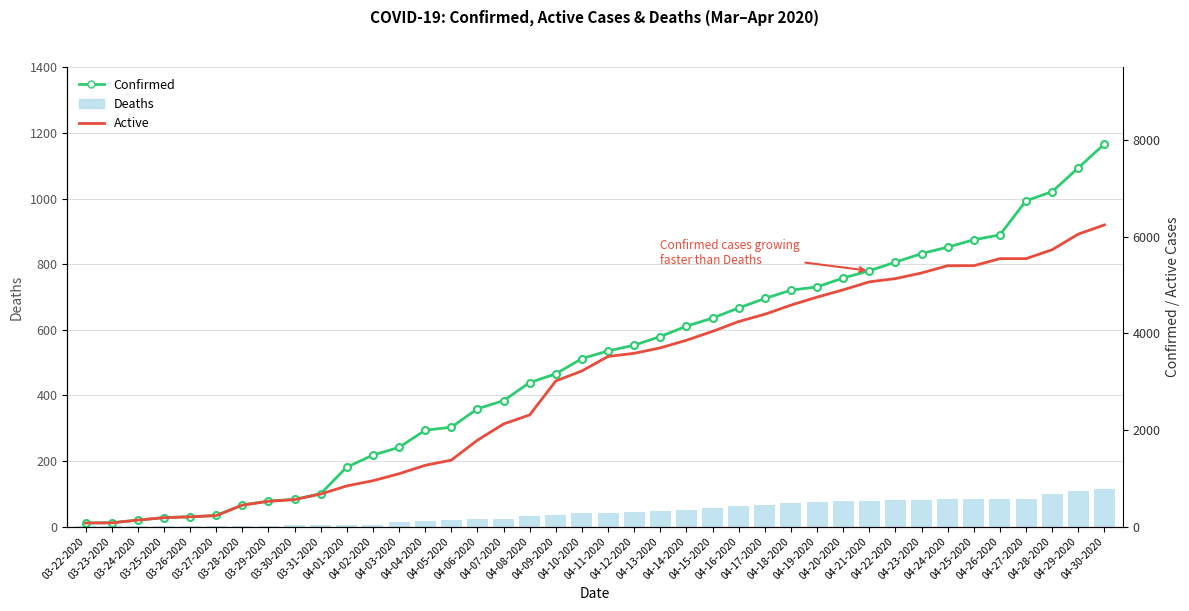

What are all the series names shown in the legend?

Deaths, Confirmed, Active